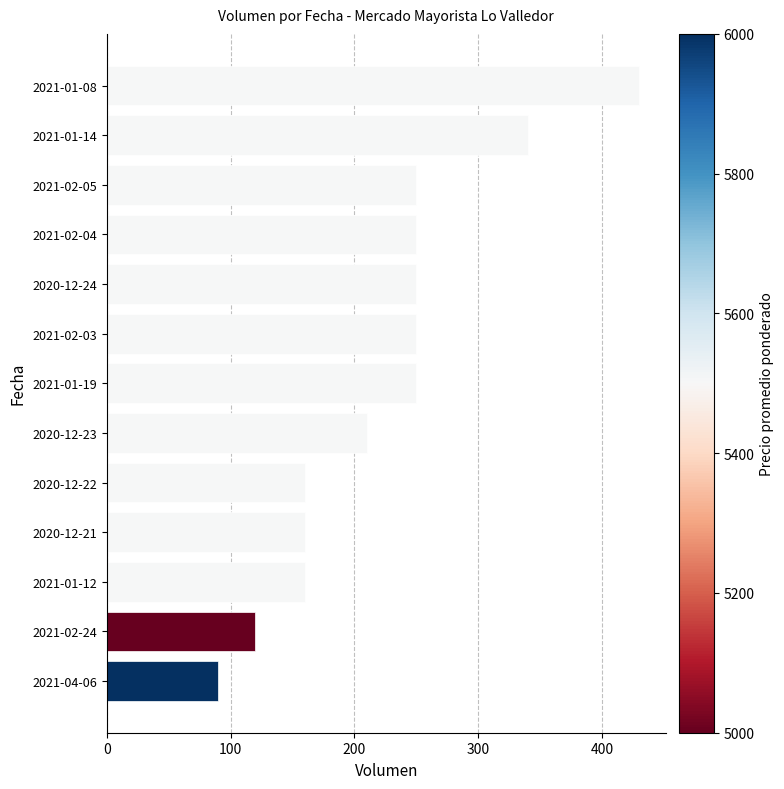

The value at 2021-02-04 is 250. True or false?

True